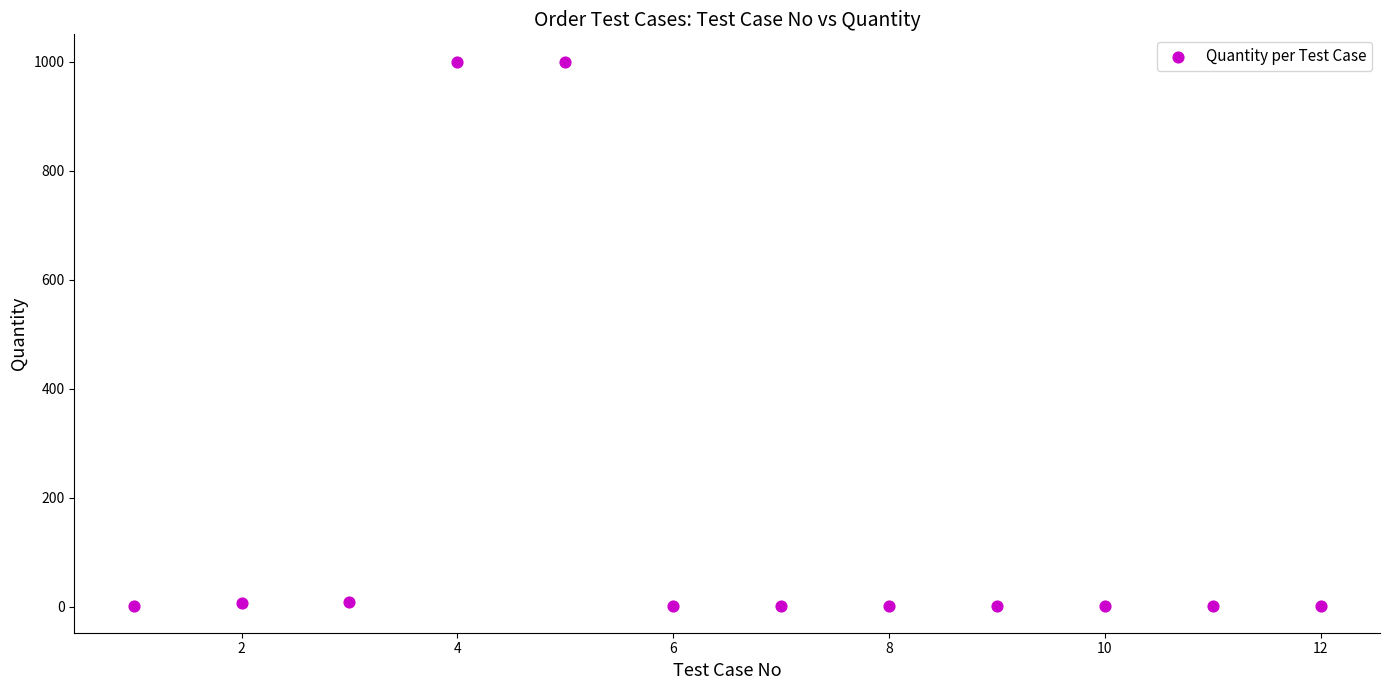

What is the range of X values (max minus min)?

11